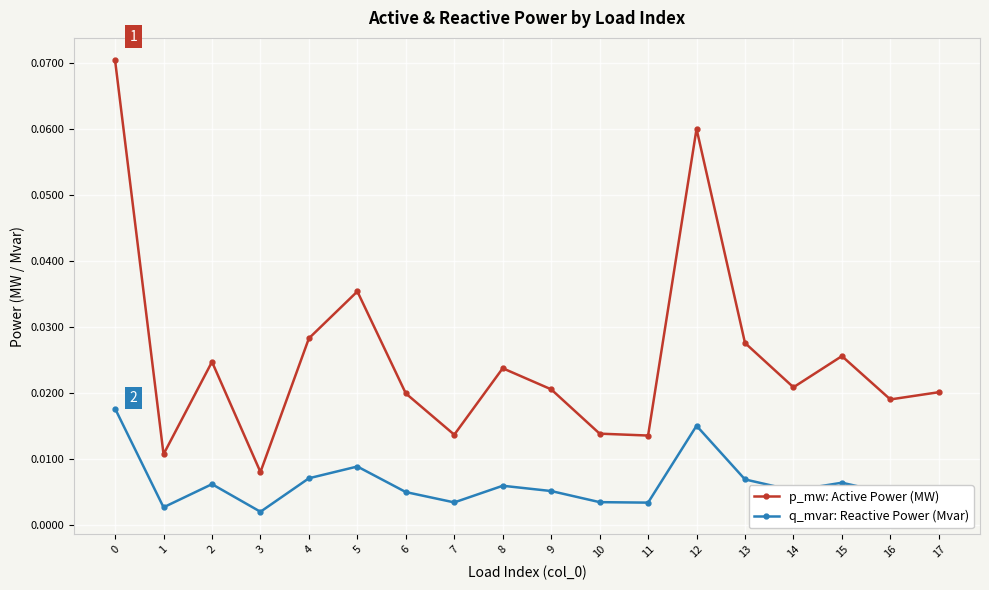

True or false: p_mw: Active Power (MW) has more than 2 interior local peaks.

True